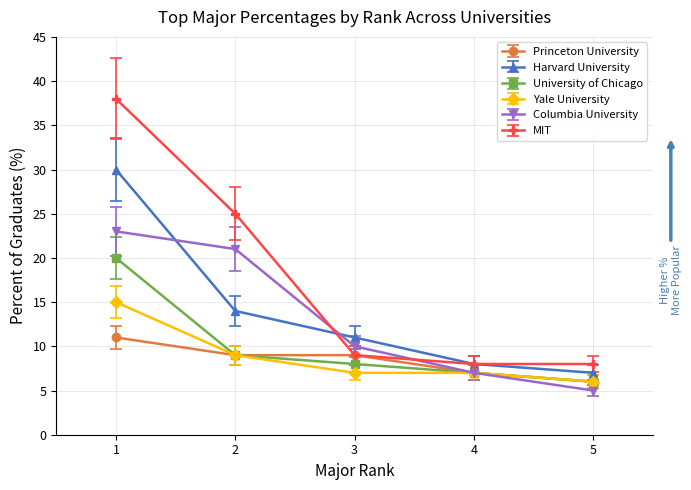

List the series in order of their peak value, lowest first.

Princeton University, Yale University, University of Chicago, Columbia University, Harvard University, MIT